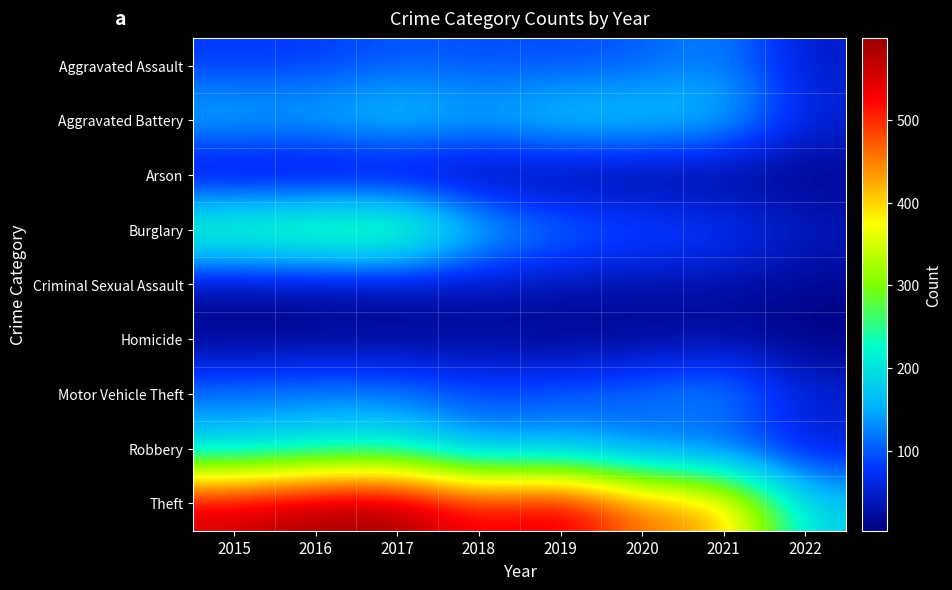

What is the smallest value displayed?

3